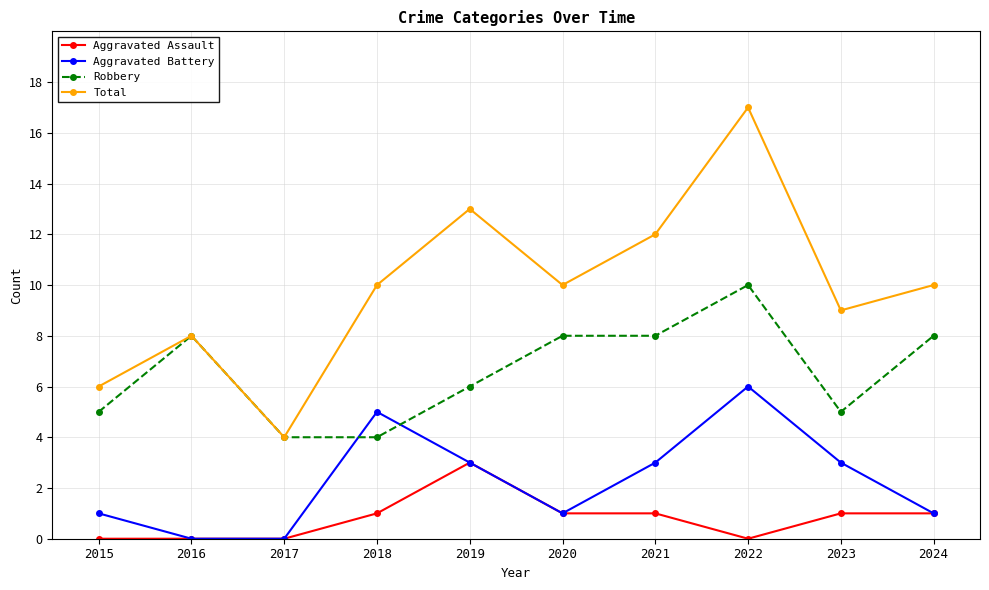

What is the highest value of the Robbery series?

10